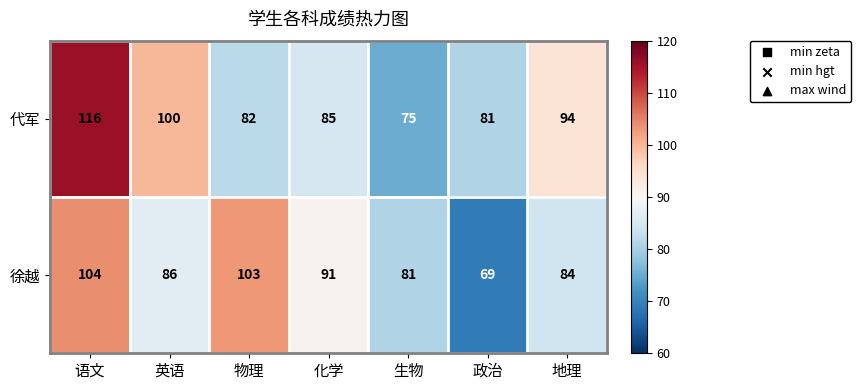

The 代军 series shows 142 at 地理. True or false?

False